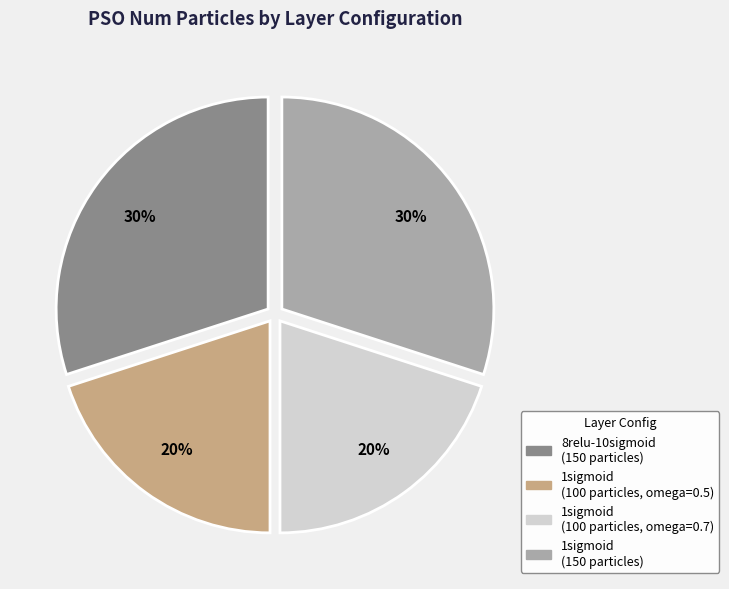

To the nearest percent, what is the combined percentage of 1sigmoid (100 particles, omega=0.7) and 8relu-10sigmoid (150 particles)?

50%